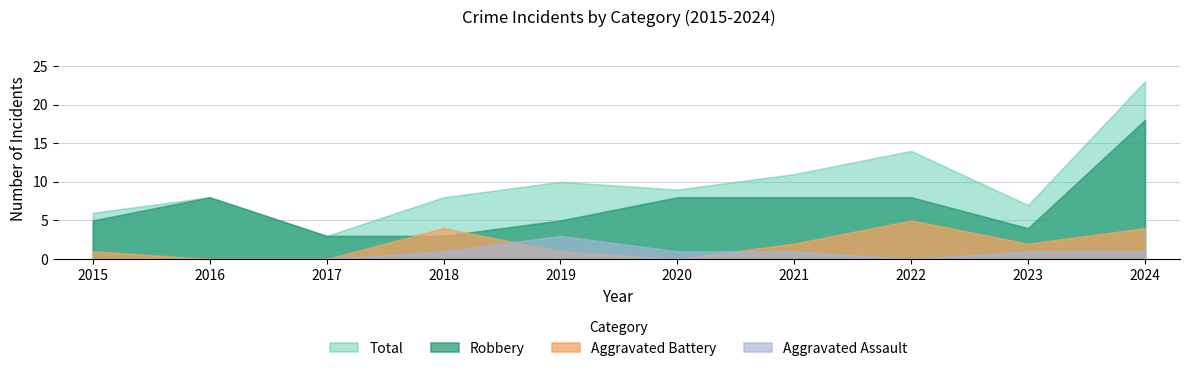

True or false: Aggravated Battery and Total intersect in this chart.

False